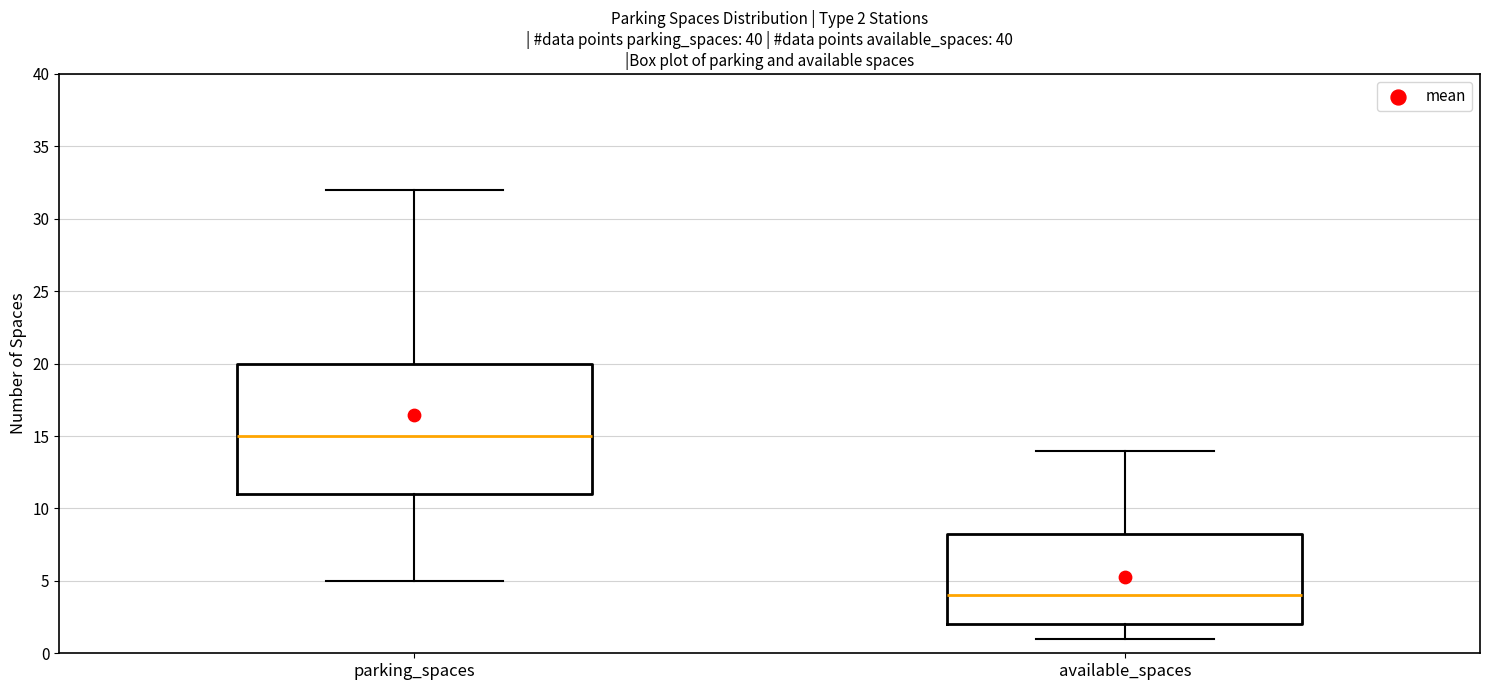

Which box's median line is the lowest?

available_spaces